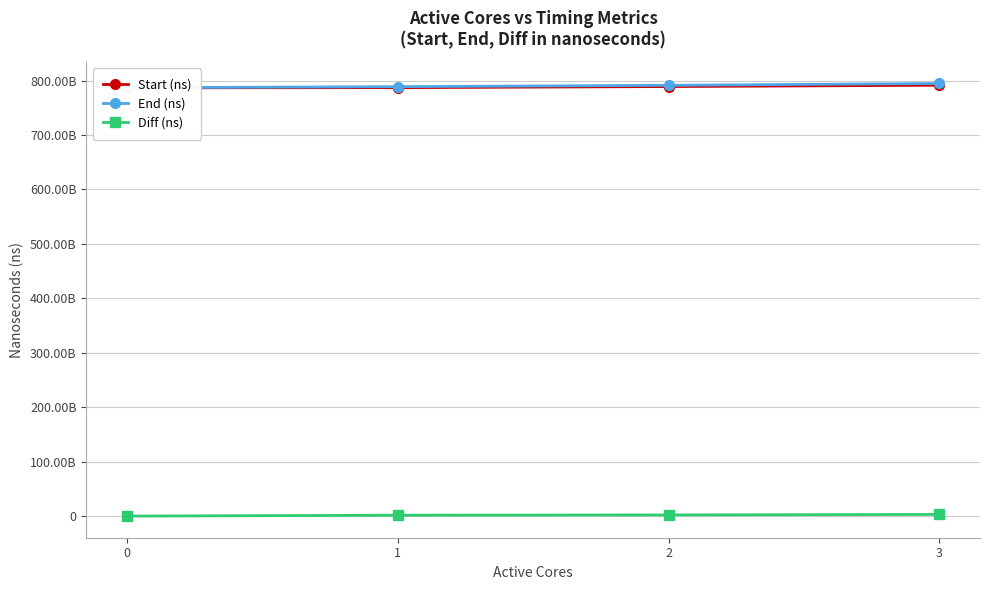

What value does the End (ns) series have at 0?

786735905861